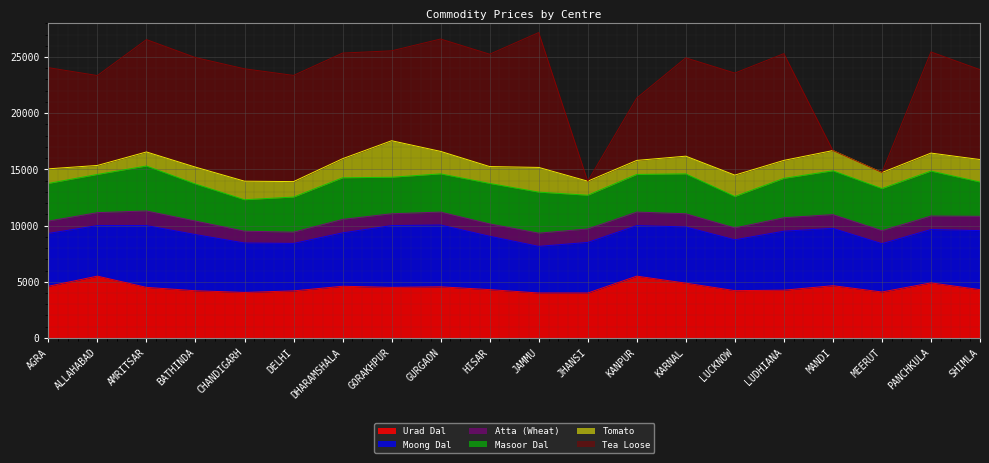

True or false: Masoor Dal and Urad Dal intersect in this chart.

False